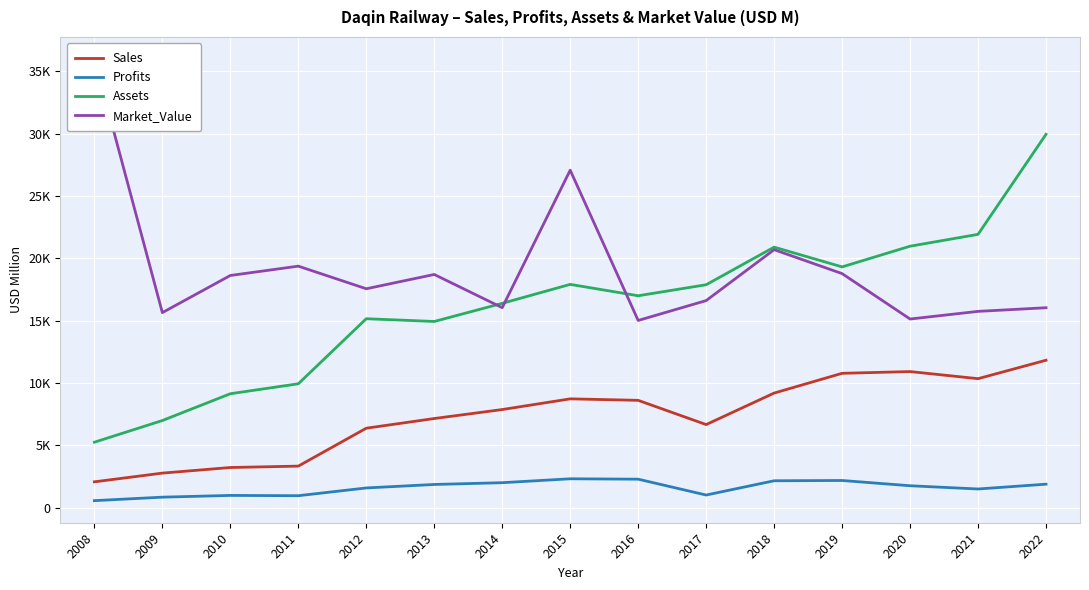

The value of Sales at 2013 is 9604.3. True or false?

False